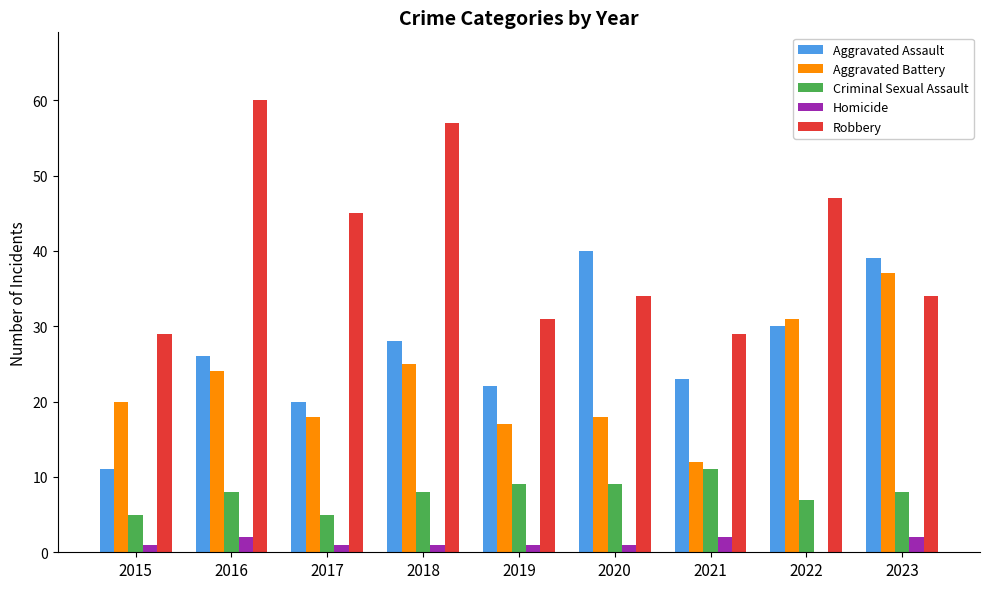

What is the spread (max minus min) of values at 2020?

39